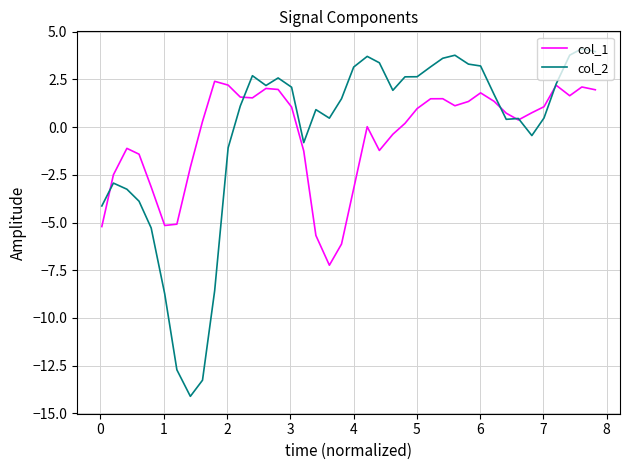

What is the greatest value displayed?

4.1